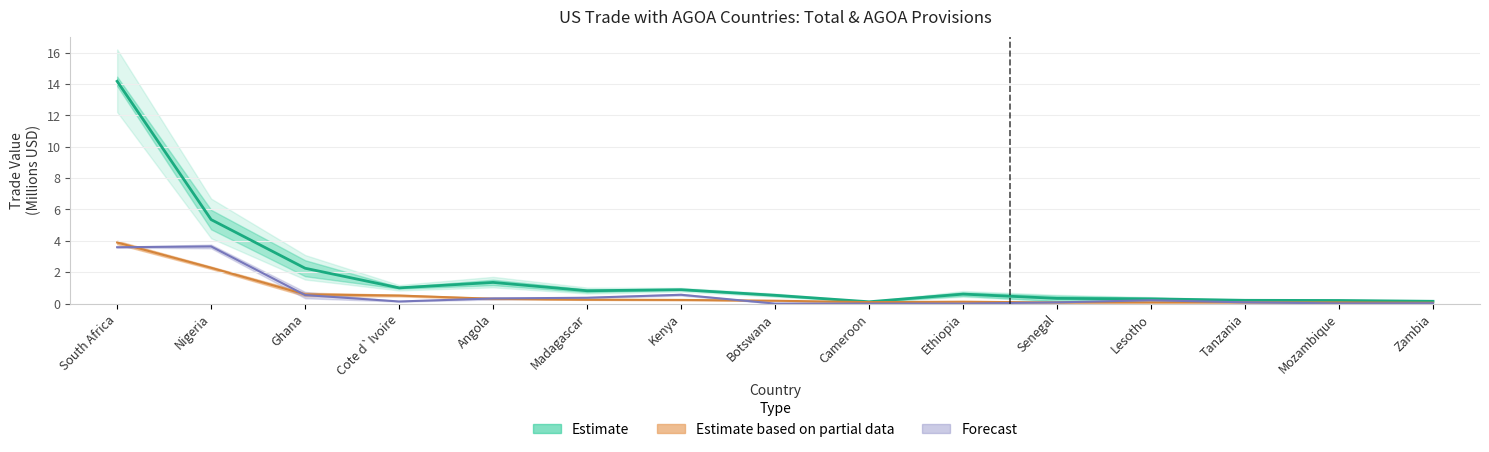

Is it true that AGOA 2022 equals 0.1 at Cote d`Ivoire?

False